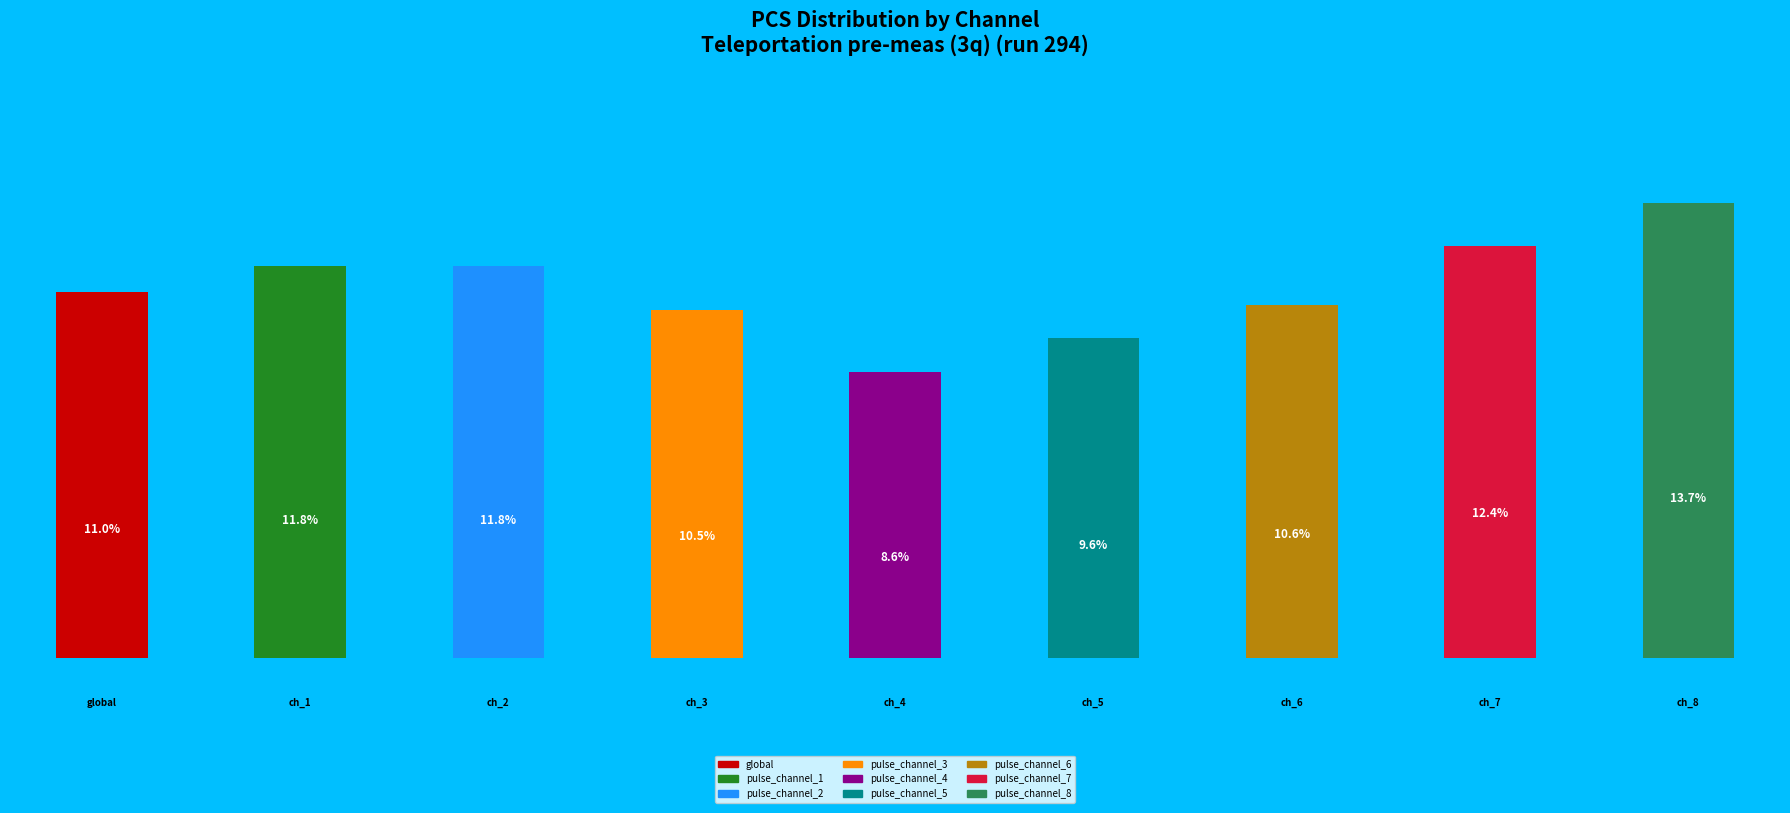

Is pulse_channel_2 the majority of the pie?

No